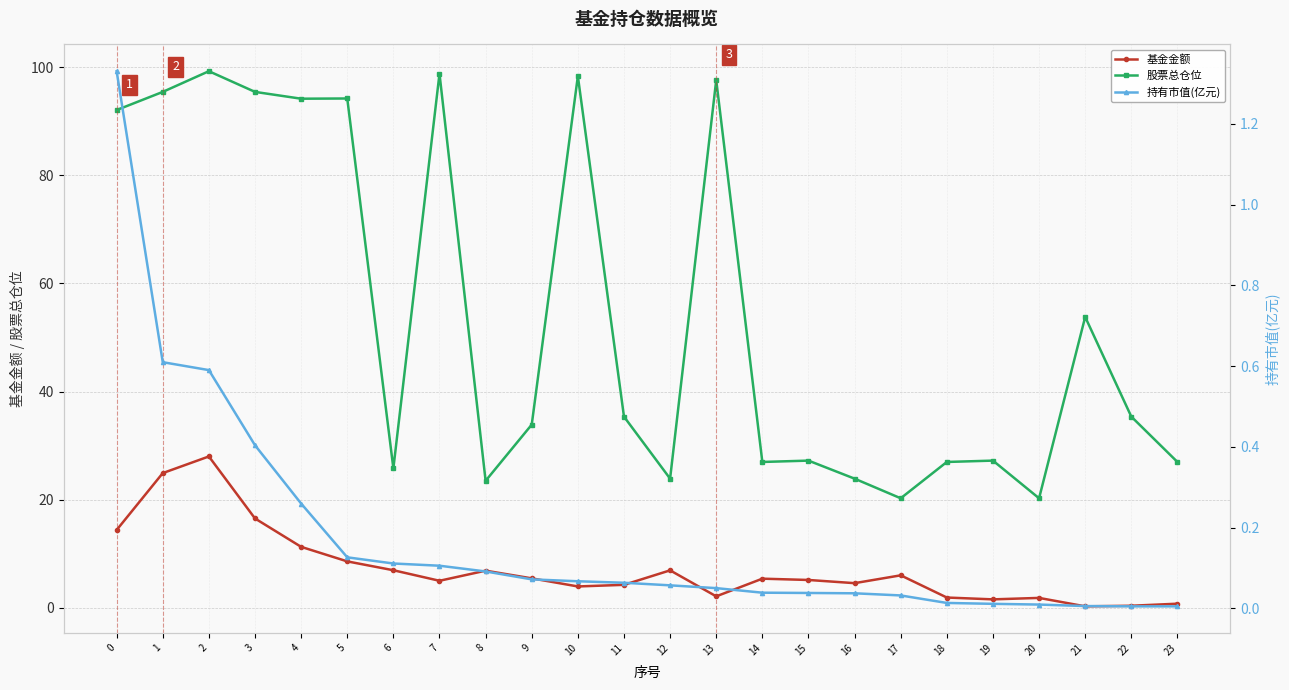

Reading right to left, extract all data points from this chart.

基金金额: 23=0.7	22=0.3	21=0.2	20=1.8	19=1.5	18=1.9	17=6.0	16=4.5	15=5.1	14=5.4	13=2.1	12=6.9	11=4.2	10=3.9	9=5.4	8=6.8	7=5.0	6=6.9	5=8.6	4=11.2	3=16.5	2=28.0	1=24.9	0=14.4
股票总仓位: 23=27.0	22=35.4	21=53.8	20=20.2	19=27.2	18=27.0	17=20.2	16=23.9	15=27.2	14=27.0	13=97.6	12=23.9	11=35.4	10=98.4	9=33.9	8=23.5	7=98.8	6=25.8	5=94.2	4=94.2	3=95.5	2=99.3	1=95.5	0=92.1
持有市值(亿元): 23=0.0	22=0.0	21=0.0	20=0.0	19=0.0	18=0.0	17=0.0	16=0.0	15=0.0	14=0.0	13=0.1	12=0.1	11=0.1	10=0.1	9=0.1	8=0.1	7=0.1	6=0.1	5=0.1	4=0.3	3=0.4	2=0.6	1=0.6	0=1.3